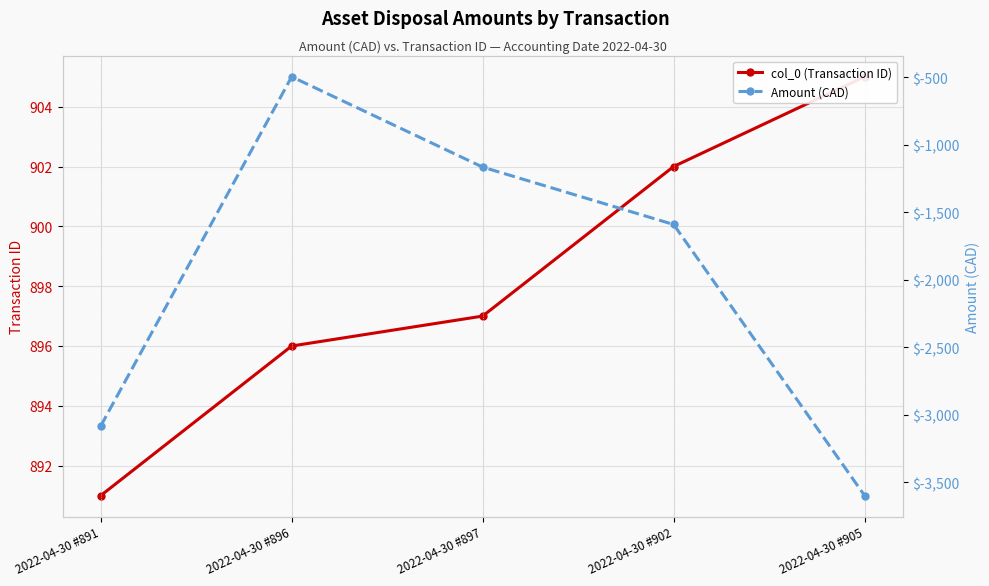

At 2022-04-30 #897, list the series in order from smallest to largest.

Amount (CAD), col_0 (Transaction ID)